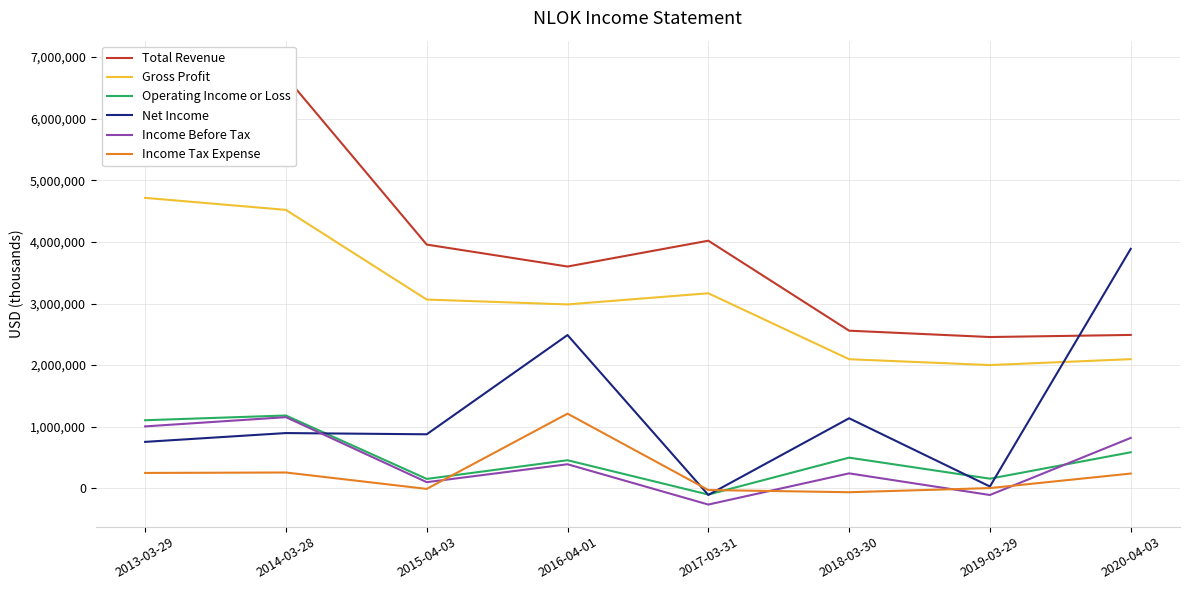

How many intersections are there between Net Income and Gross Profit?

1